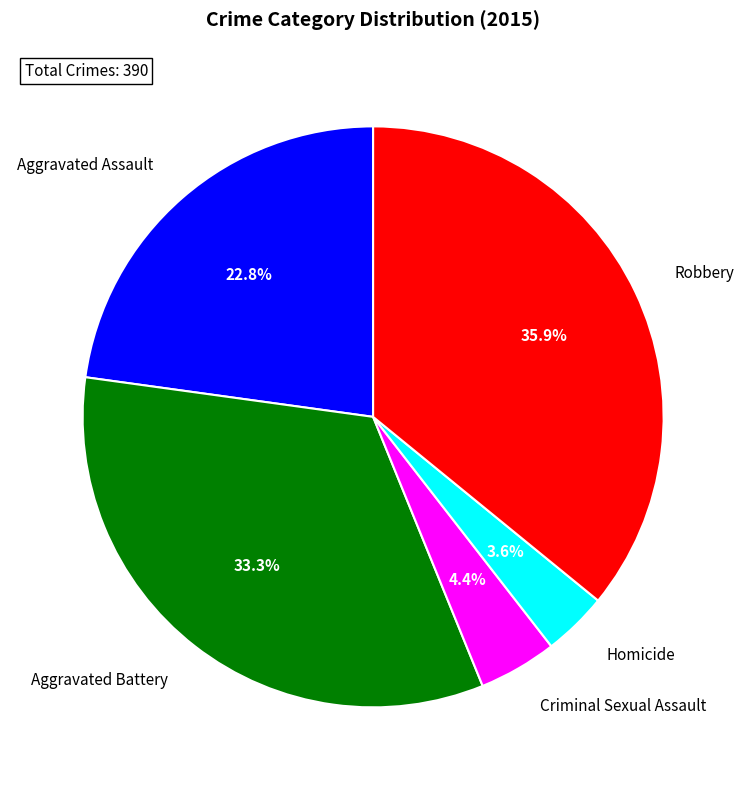

True or false: Aggravated Battery accounts for 33% of the total.

True